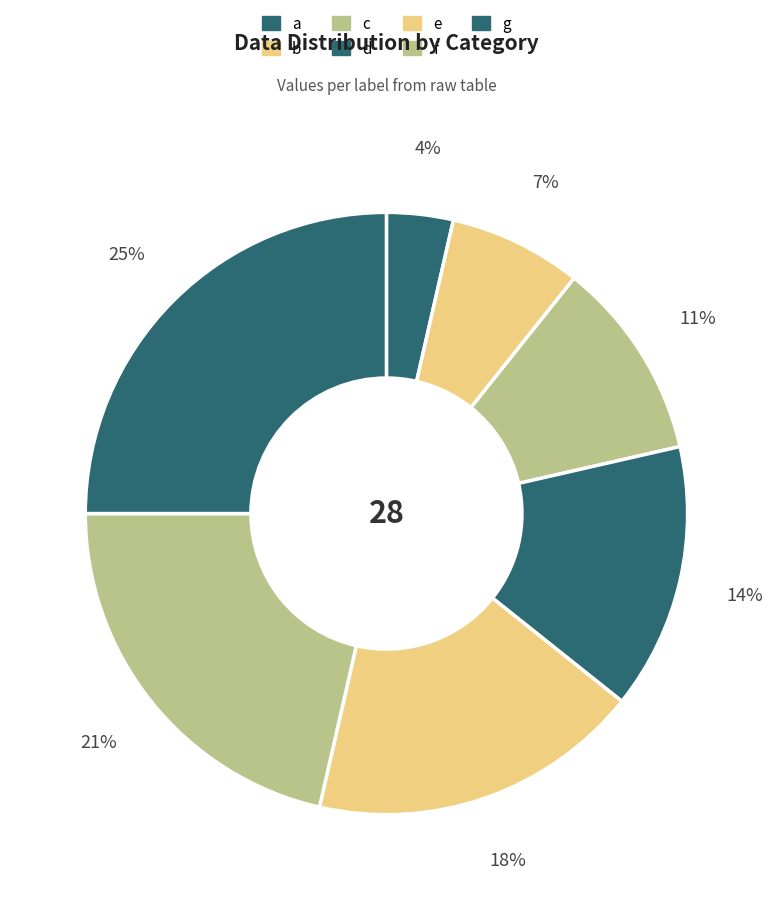

What is the ratio of the value at e to the value at a?

5.0